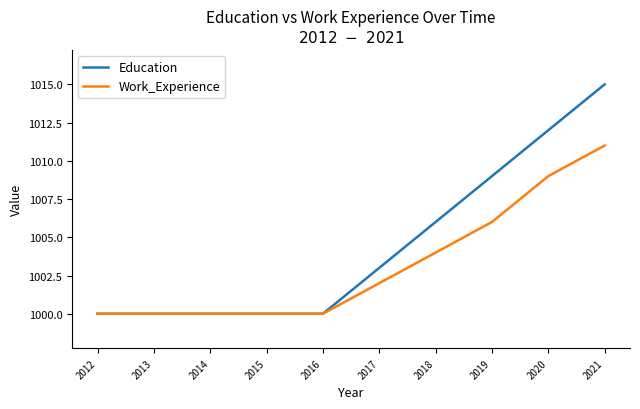

The value of Work_Experience at 2017 is 1002. True or false?

True